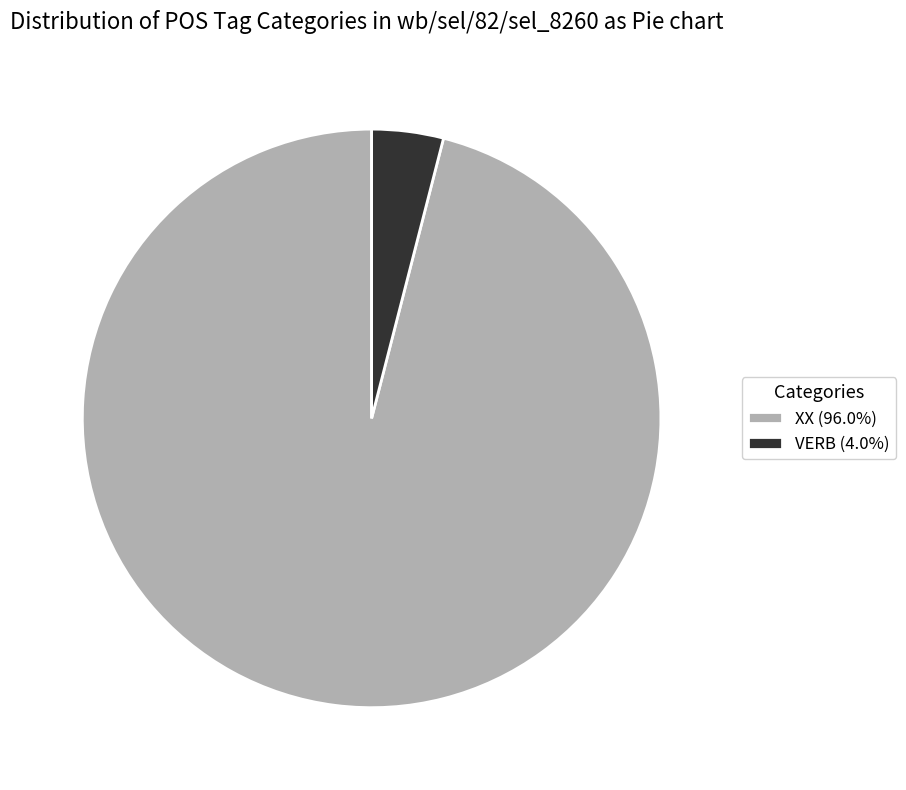

How many segments does this pie chart have?

2